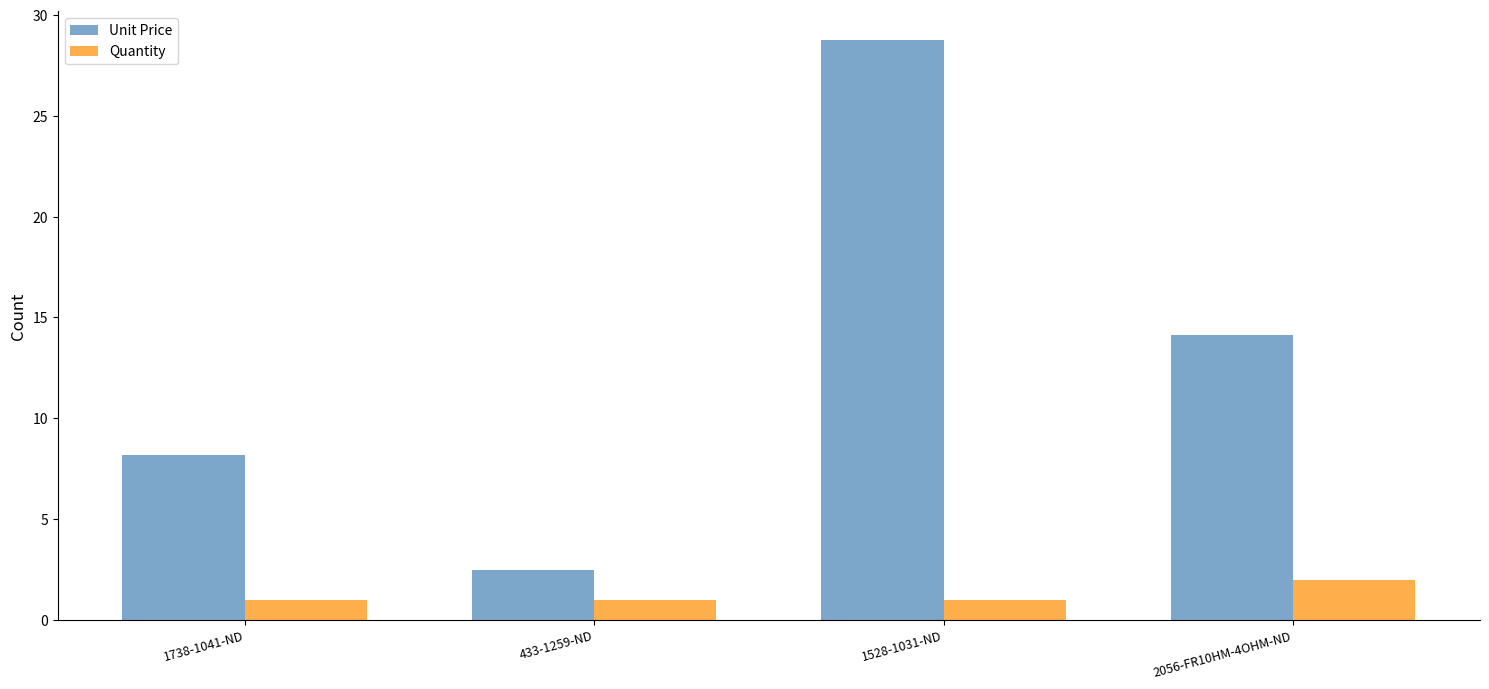

What is the sum of the Quantity values at 1528-1031-ND and 1738-1041-ND?

2.0